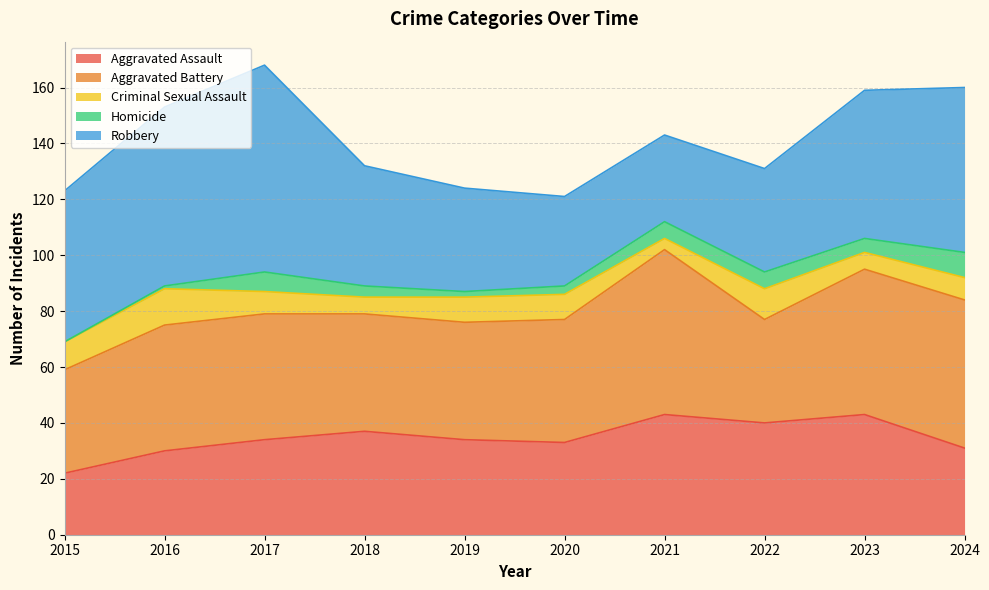

Between 2024 and 2019, which is larger?

2019